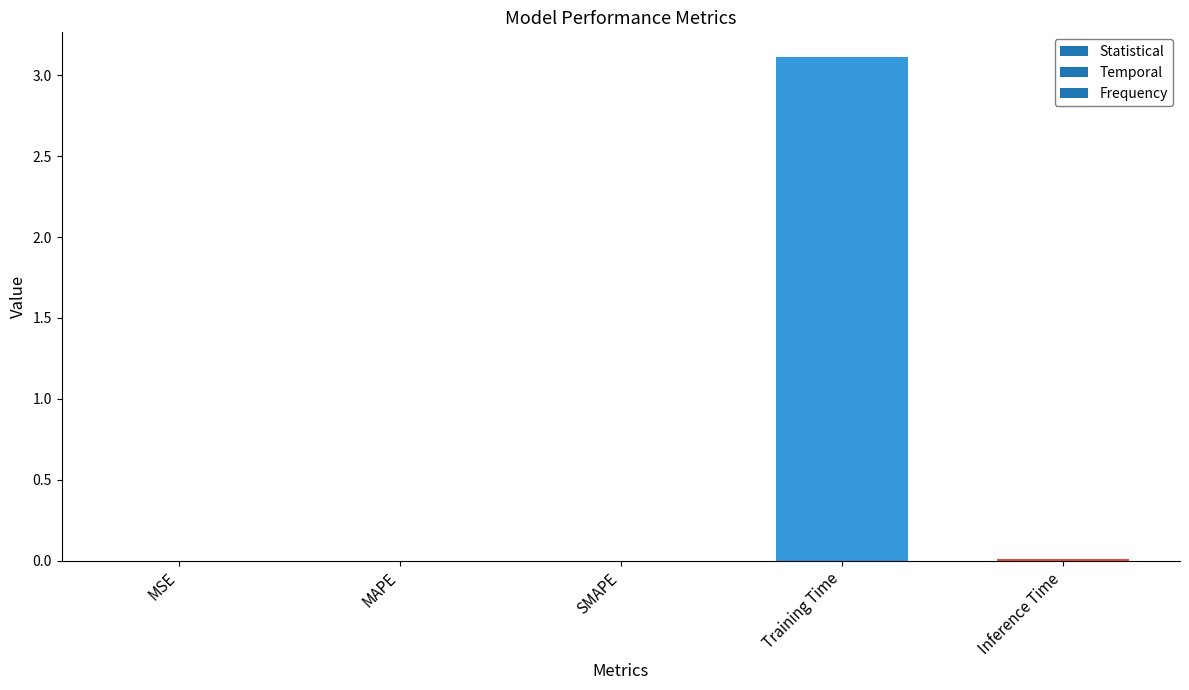

Between SMAPE and Training Time, which is larger?

Training Time